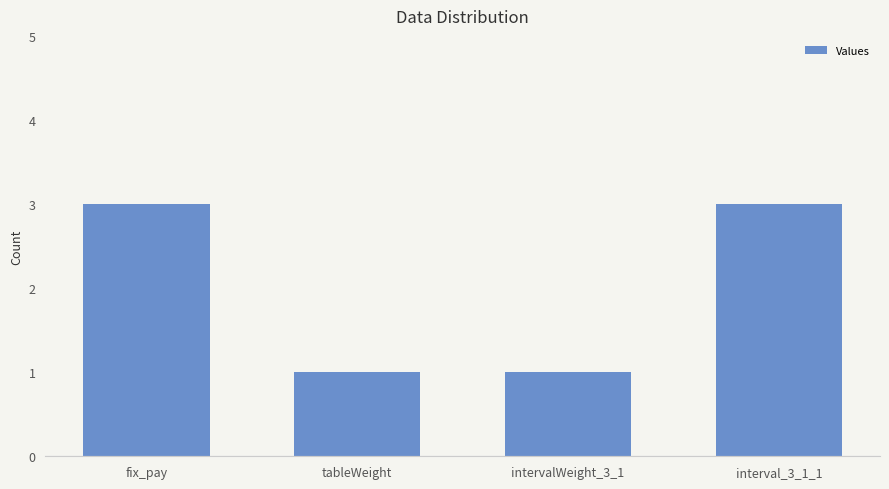

How many values are between 1 and 3?

4